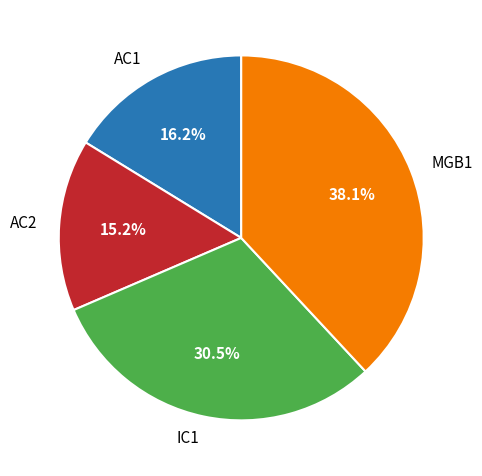

Is there a majority slice in this chart?

No